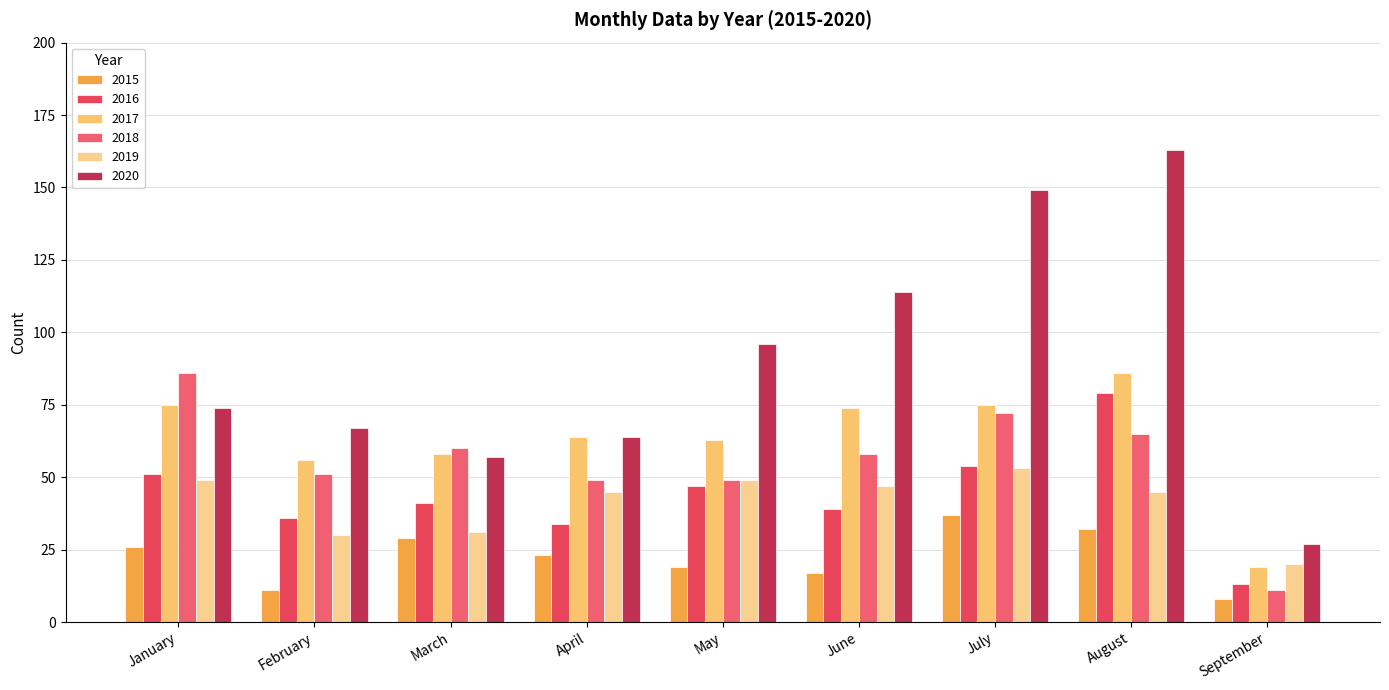

Which label corresponds to the largest value in the chart?

August